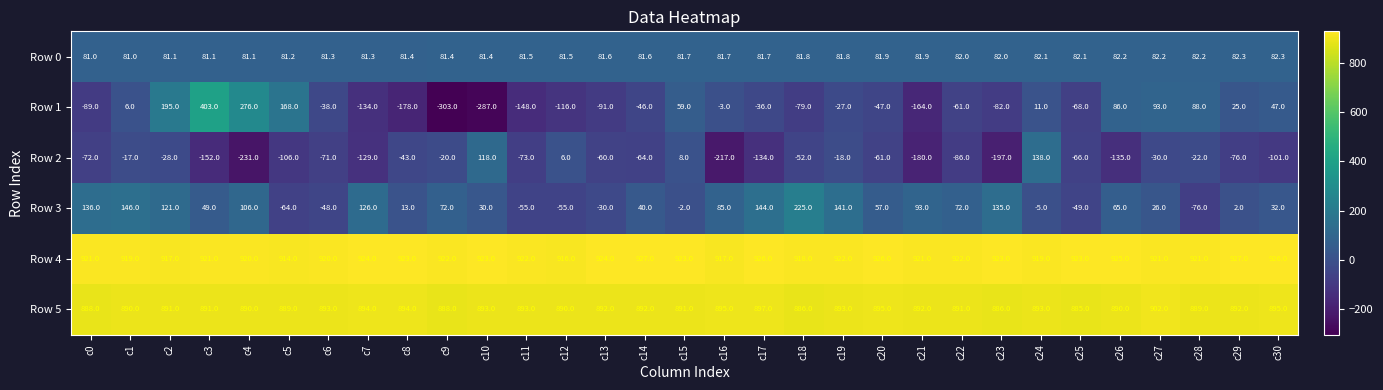

What is the average value of the Row 3 series?

49.4